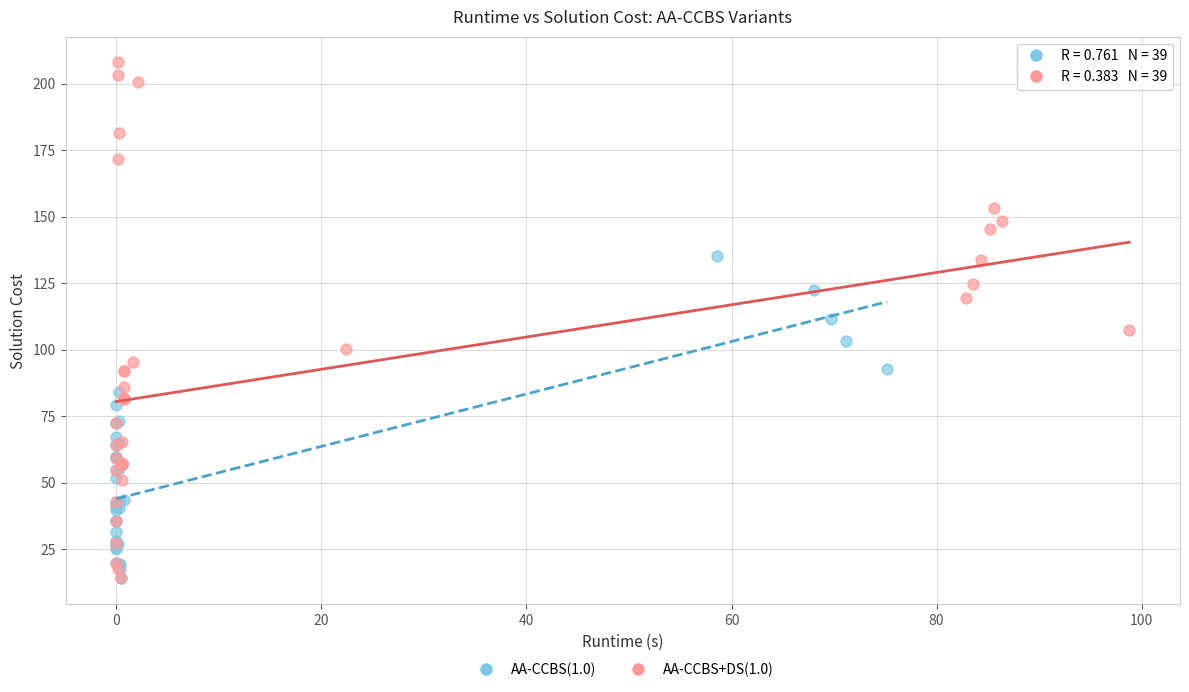

What are all the series names shown in the legend?

AA-CCBS(1.0), AA-CCBS+DS(1.0)